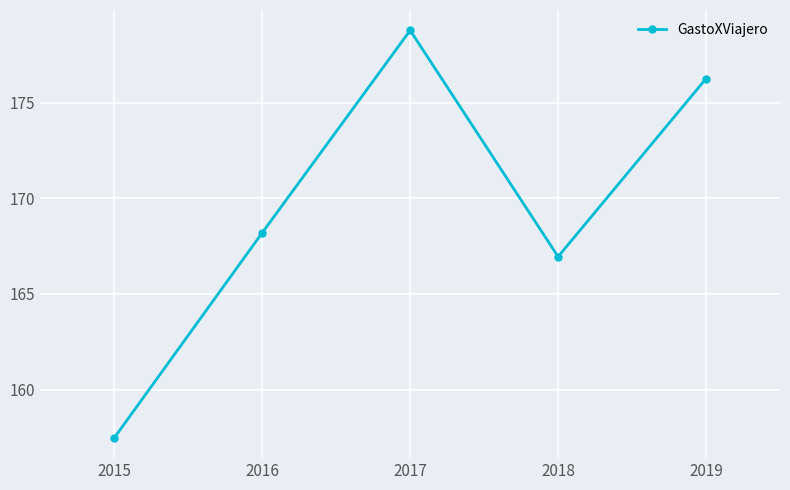

Where does the data first go above 168?

2016